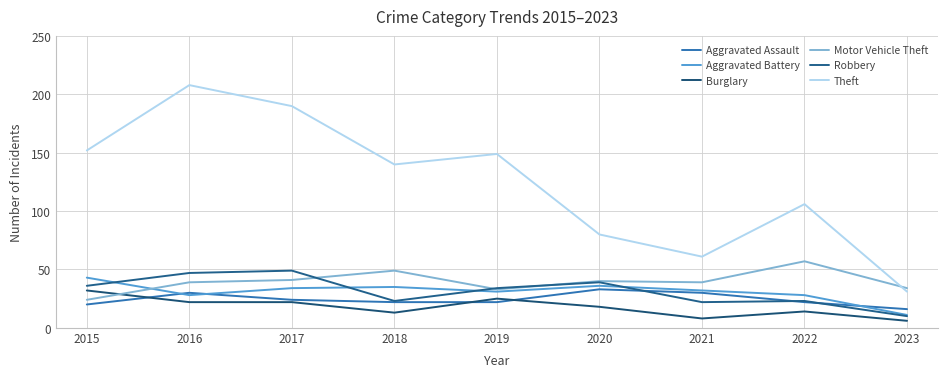

Rank the series by their maximum value, from highest to lowest.

Theft, Motor Vehicle Theft, Robbery, Aggravated Battery, Aggravated Assault, Burglary